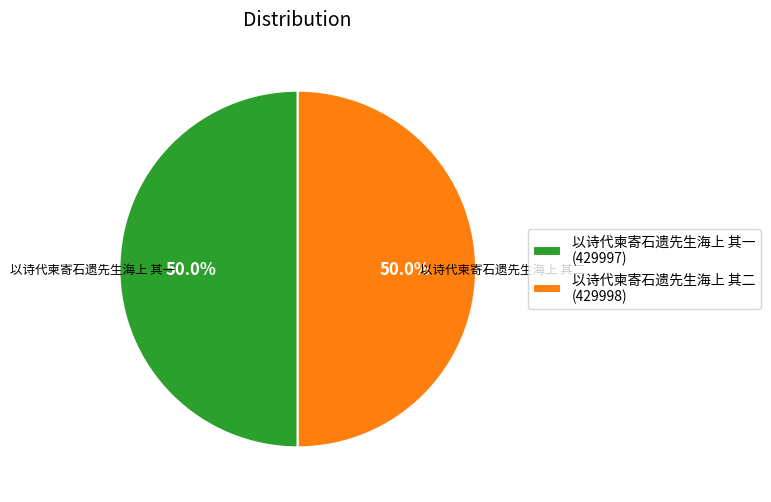

Approximately how many times larger is the value at 以诗代柬寄石遗先生海上 其一 (429997) compared to 以诗代柬寄石遗先生海上 其二 (429998)?

1.0